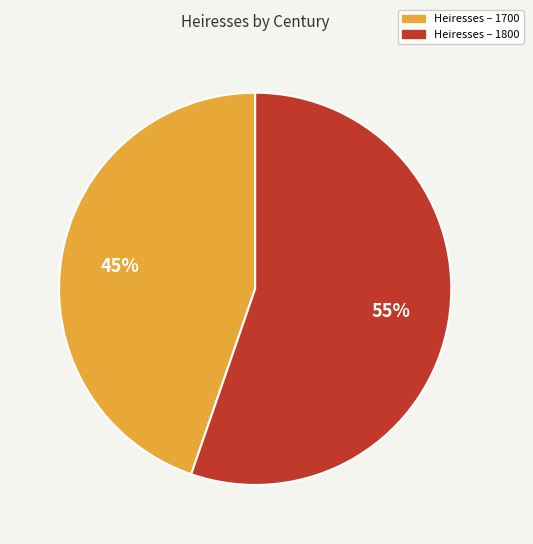

To the nearest percent, what is the average slice percentage?

50%